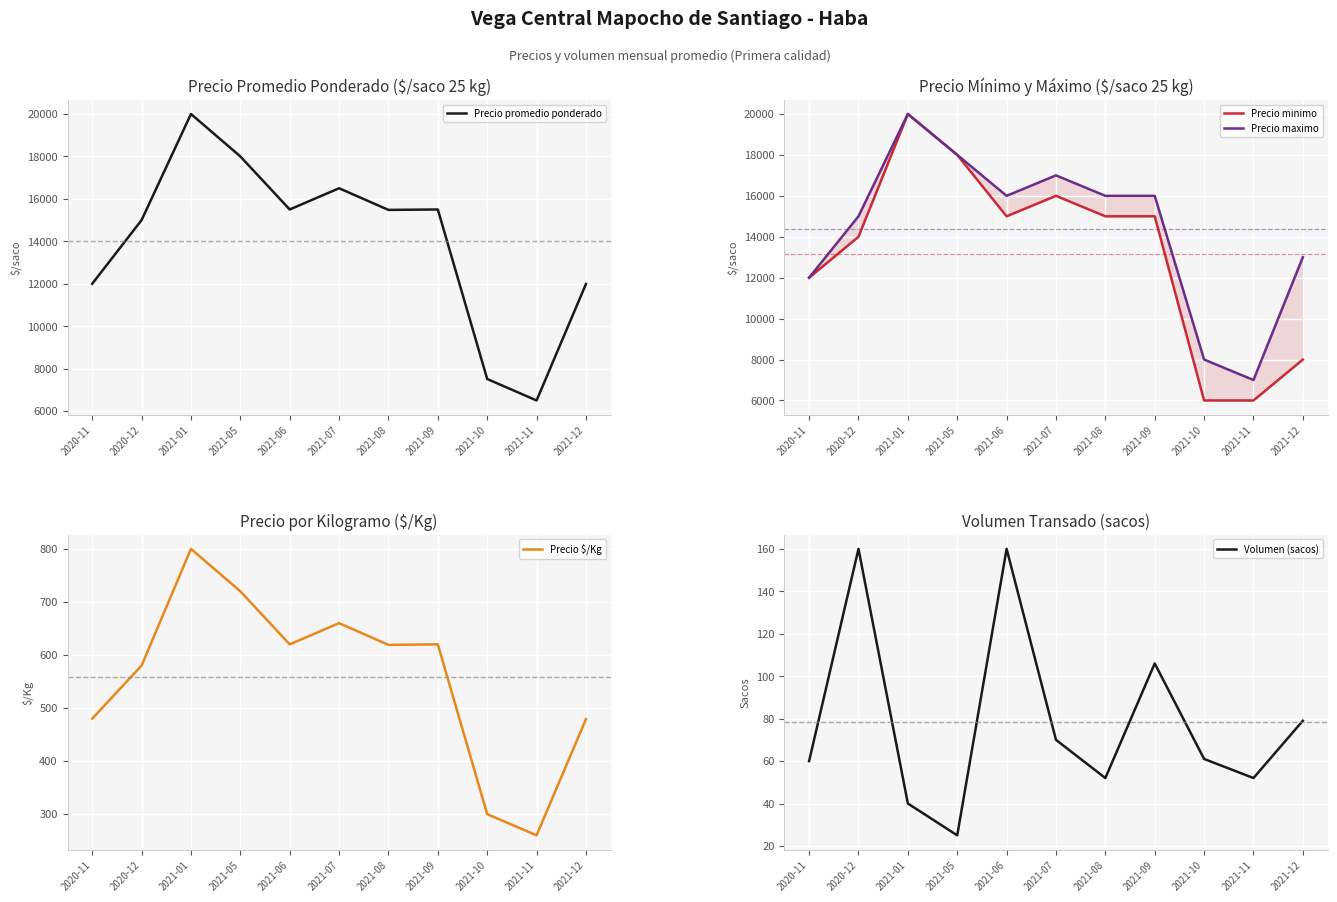

True or false: Precio maximo has a value of 6513 at 2021-01.

False